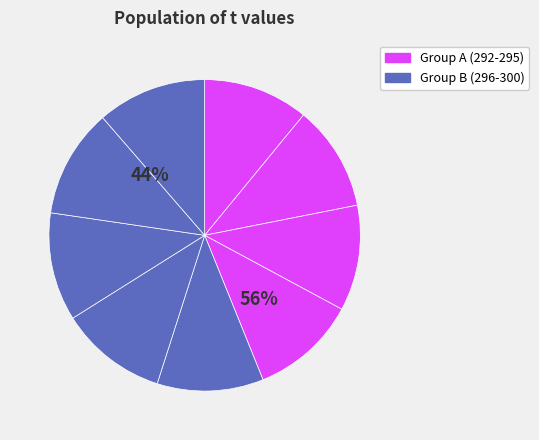

Which slice is the smallest?

292